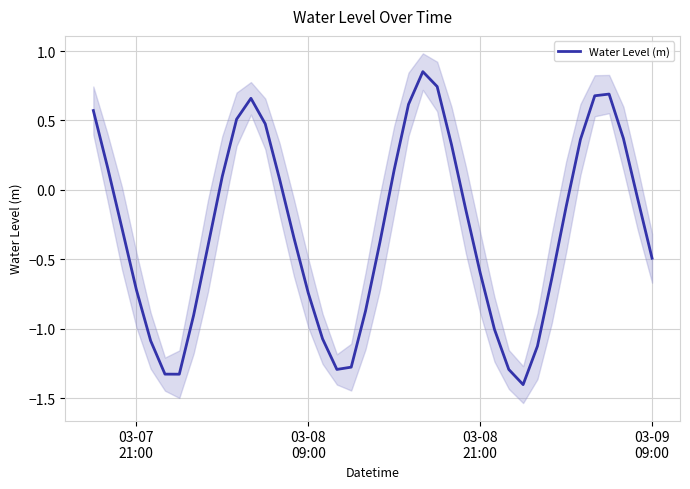

True or false: the data shows -1.3 at 19.

False